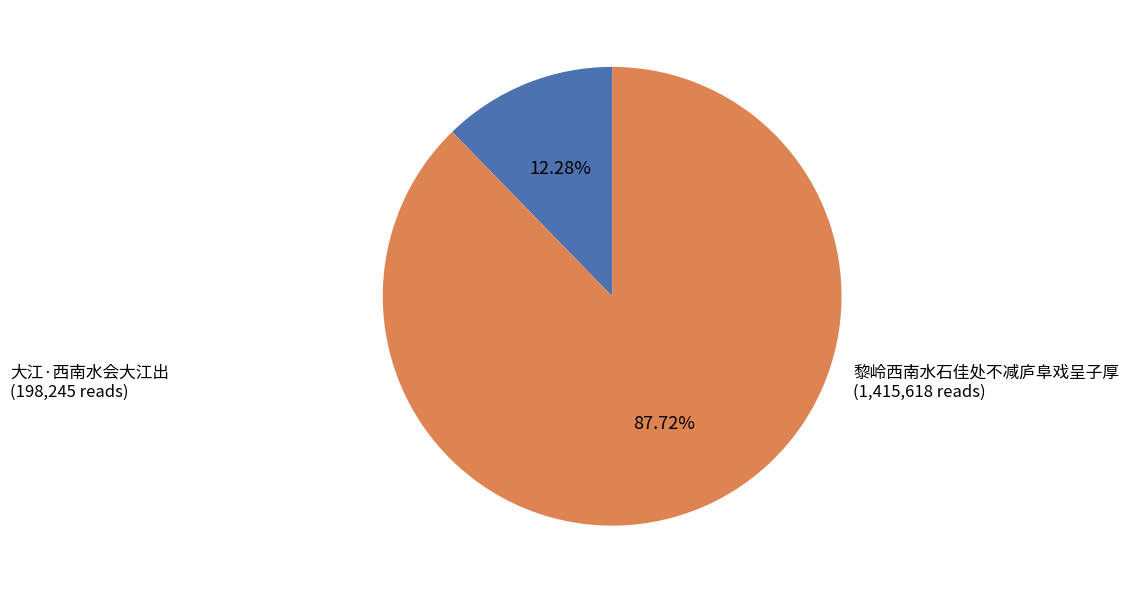

Does any single category account for the majority?

Yes